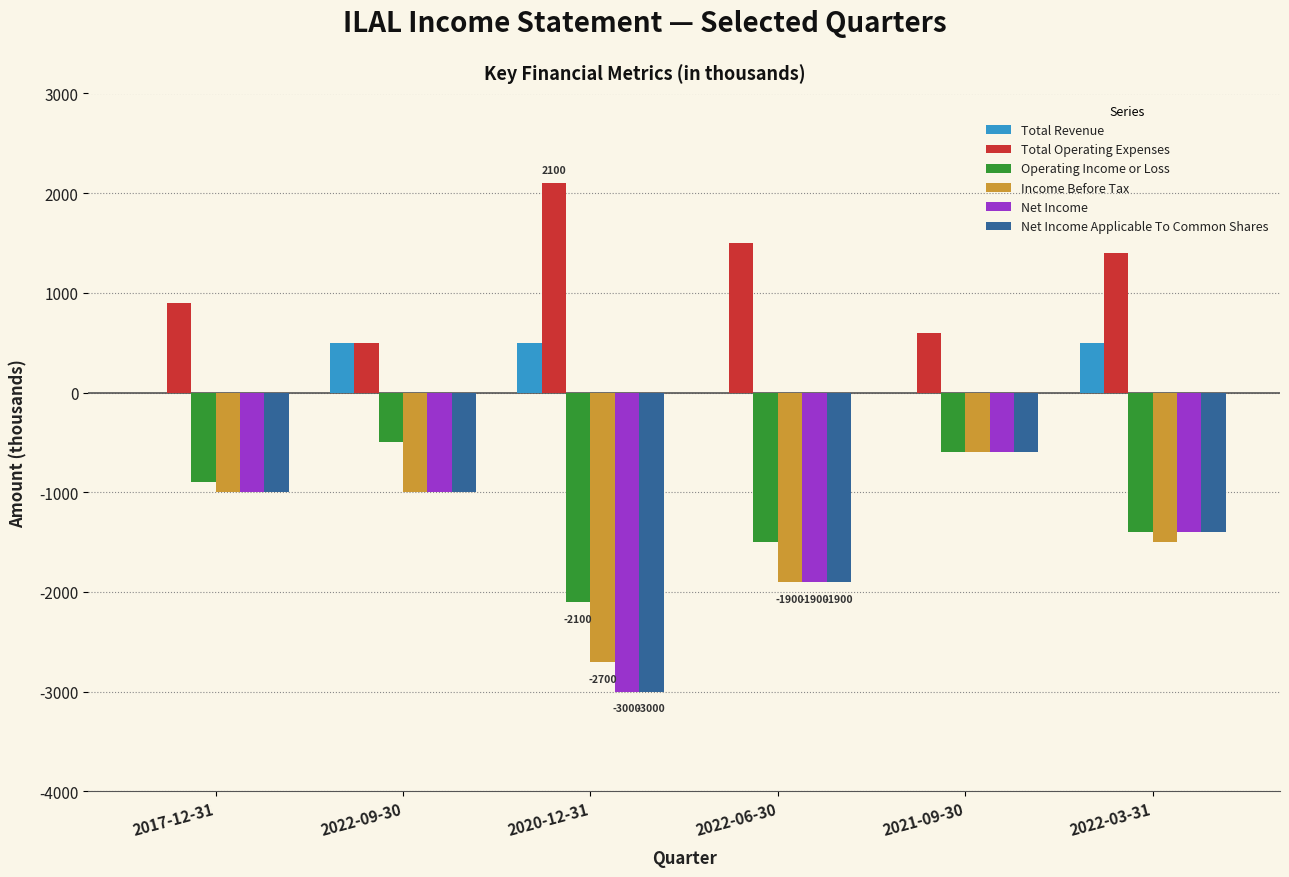

Where does the Operating Income or Loss series first go above -900?

2022-09-30